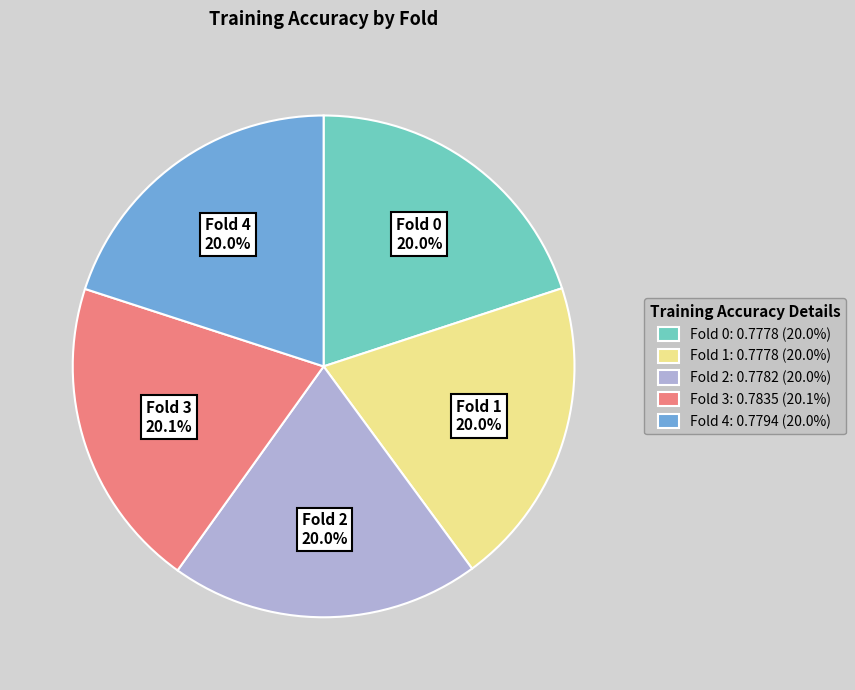

True or false: Fold 4 accounts for 20% of the total.

True